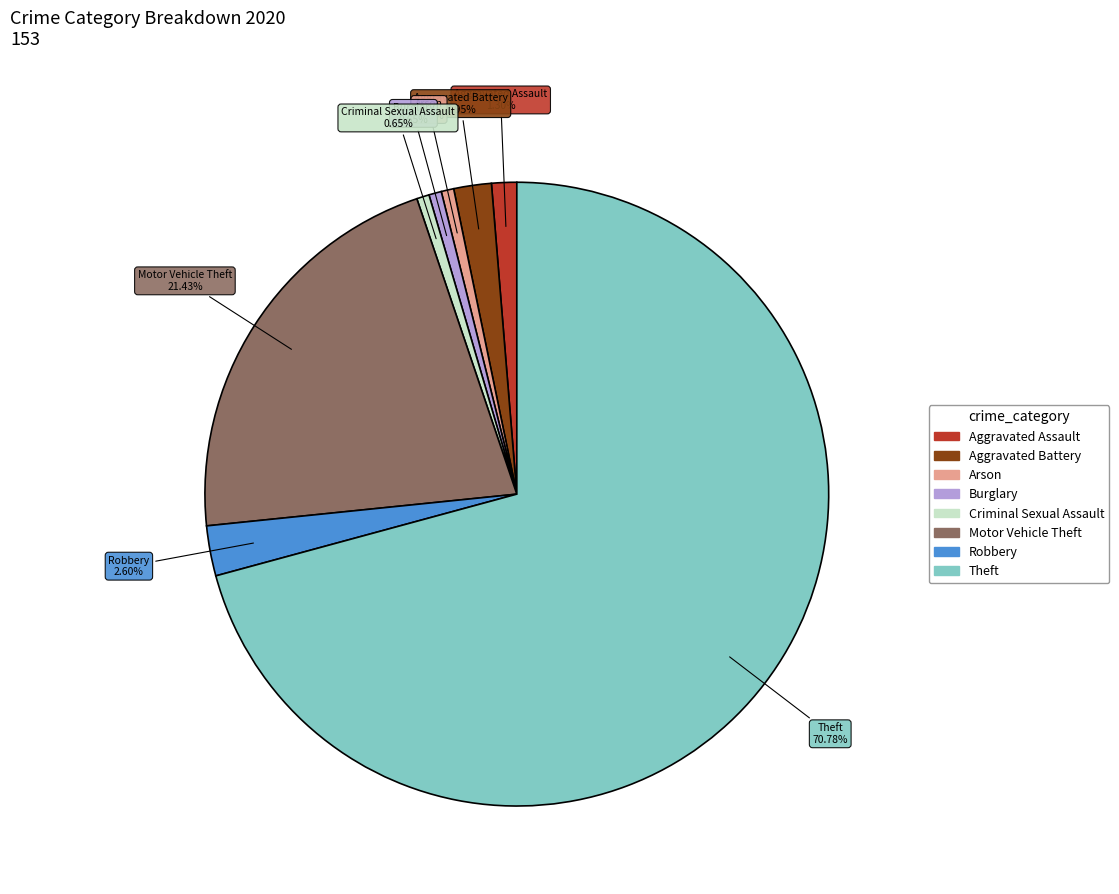

Which slice is the largest?

Theft